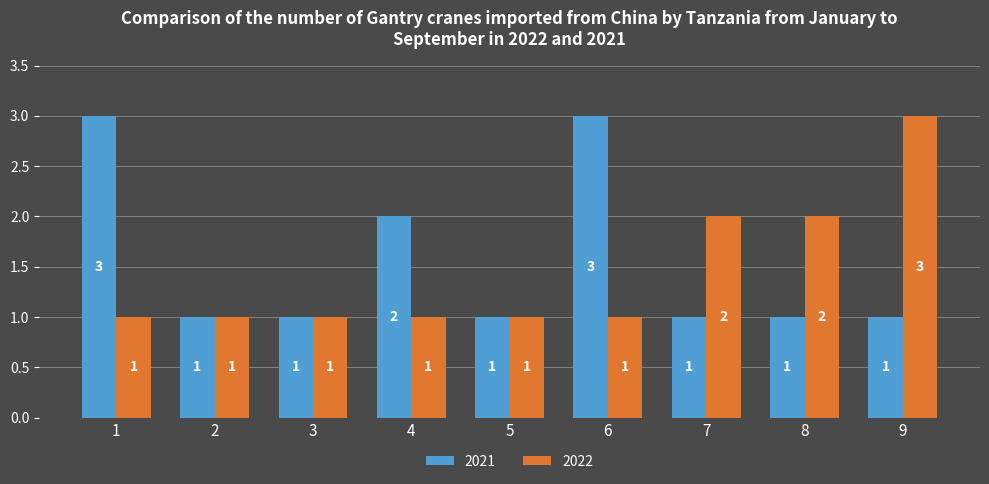

List the series in order of their overall mean, lowest first.

2022, 2021